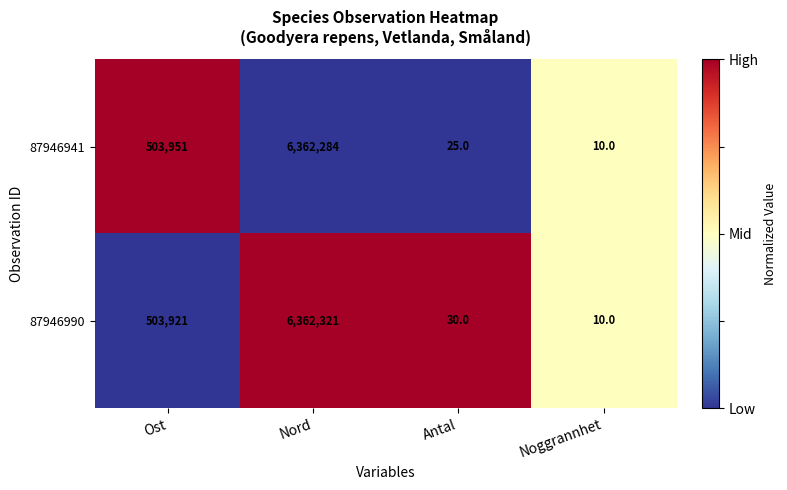

Between Ost and Antal, which series saw the biggest shift?

87946941